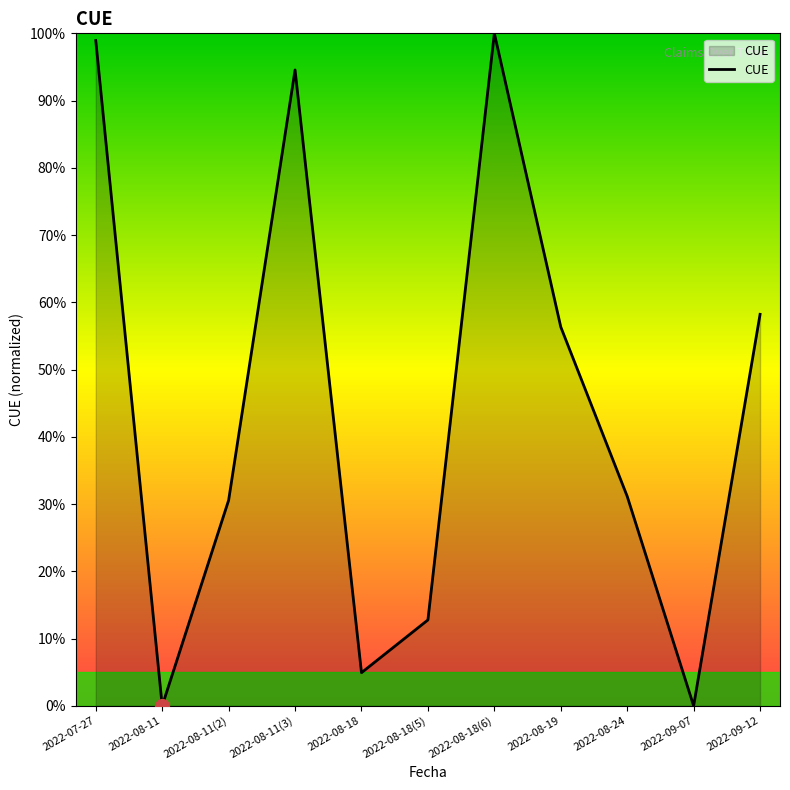

The value at 2022-09-12 is 23.1. True or false?

False